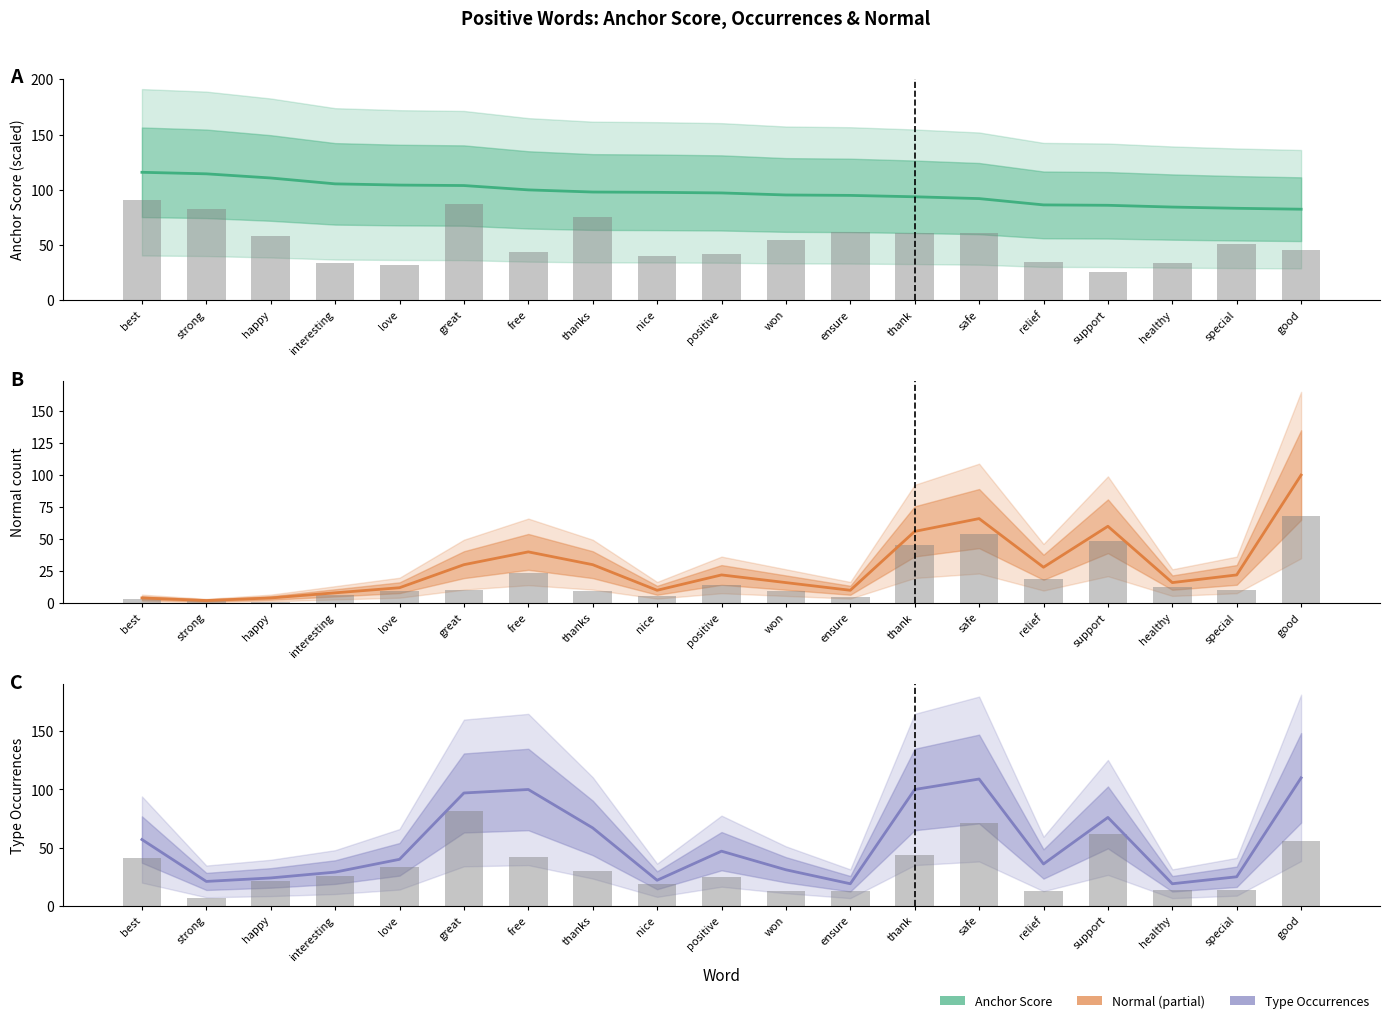

What is the smallest value displayed?

1.2